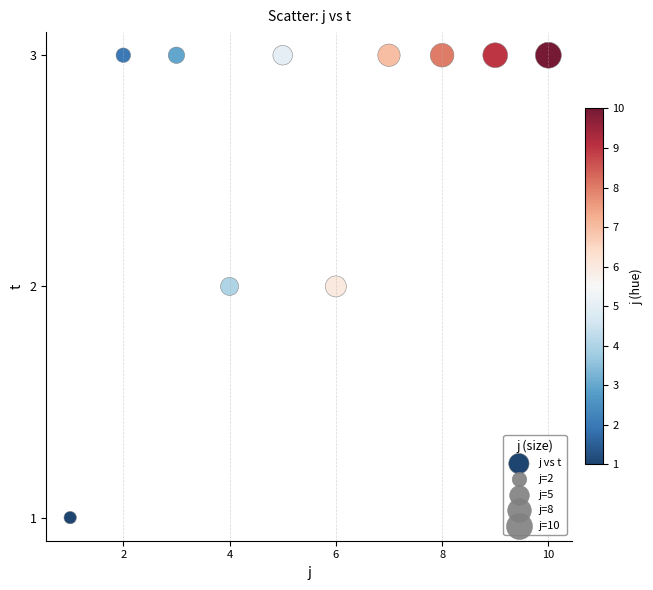

What is the range of X values (max minus min)?

9